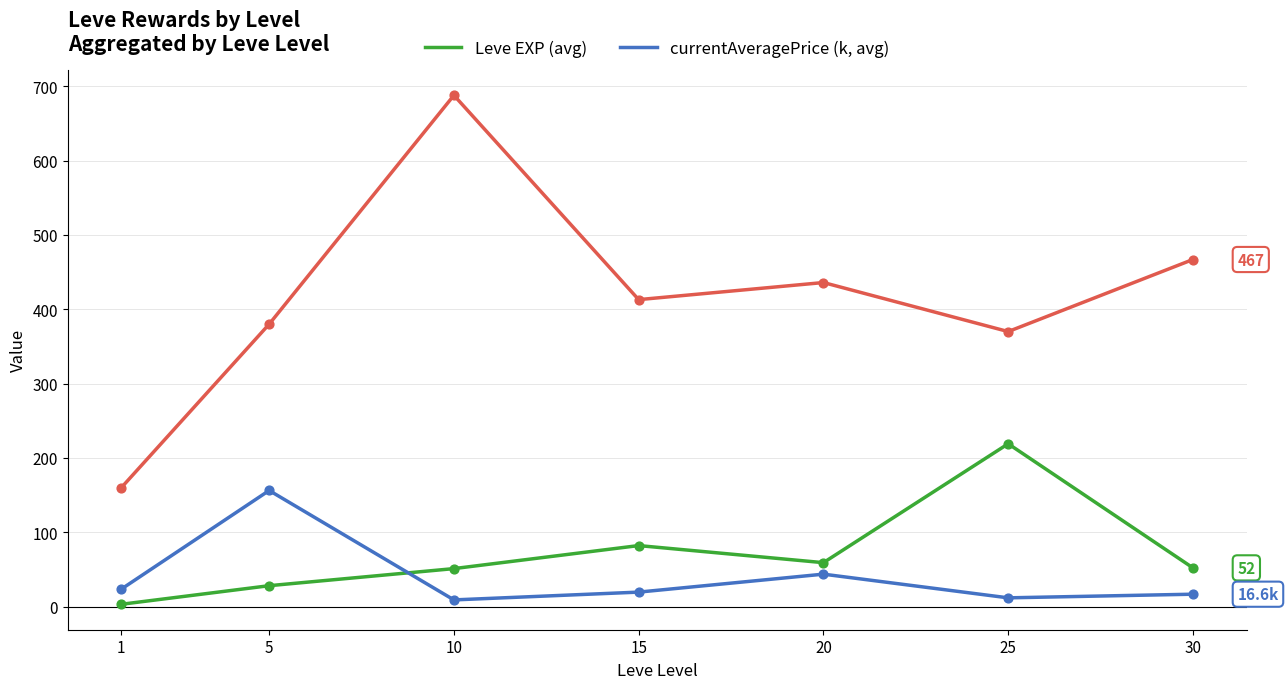

What is the difference between the highest and lowest values at 5?

352.0